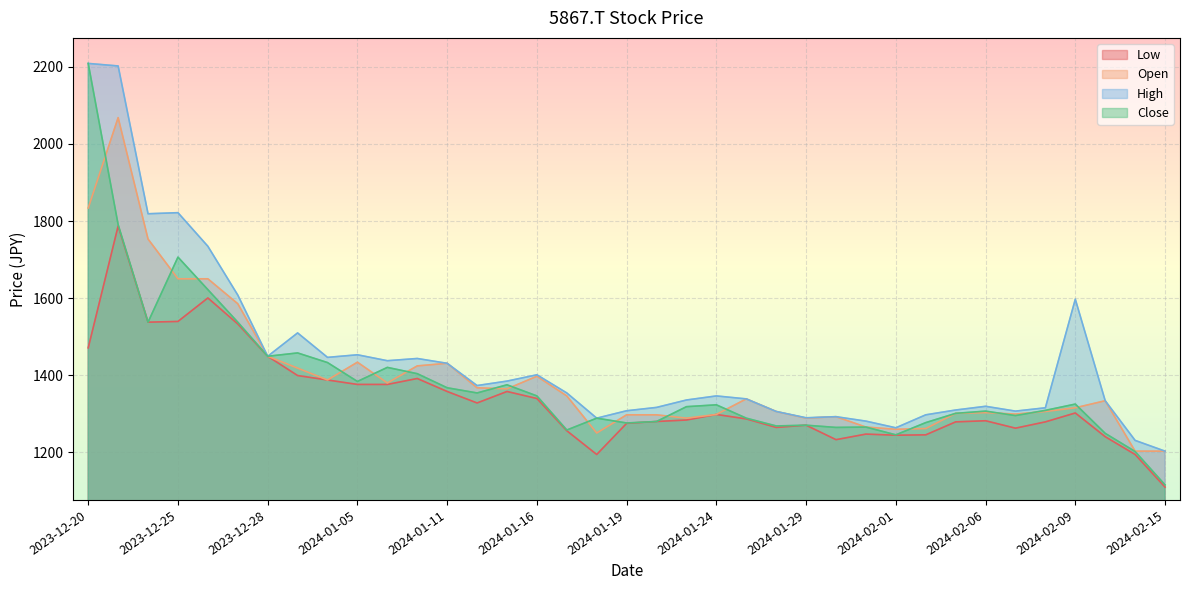

How many interior local valleys does the High series have?

9